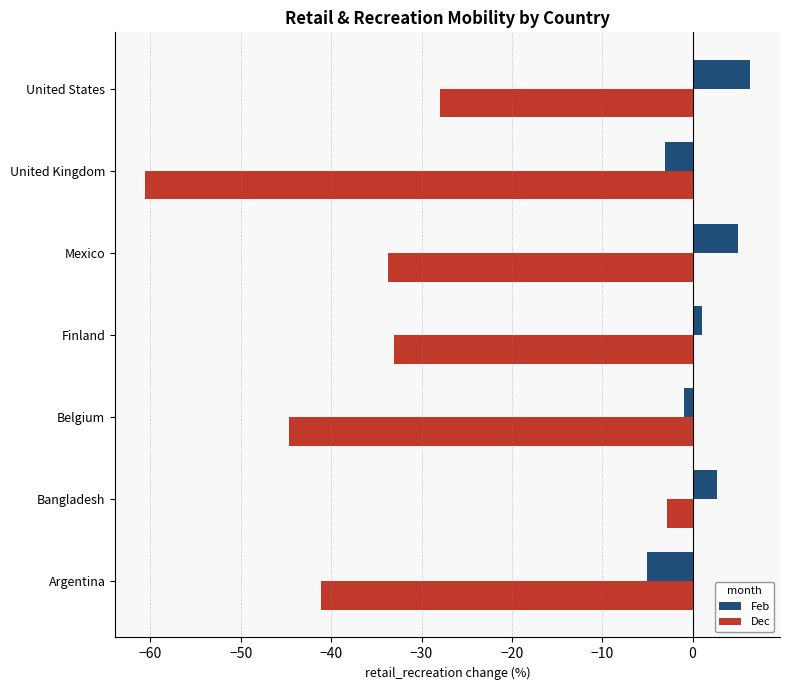

Rank the series by their maximum value, from highest to lowest.

Feb, Dec